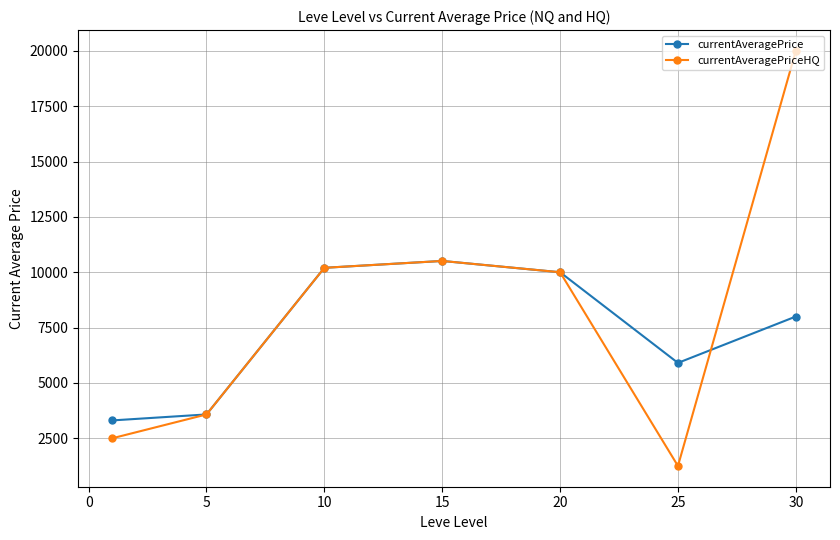

True or false: currentAveragePrice and currentAveragePriceHQ cross at least once.

True